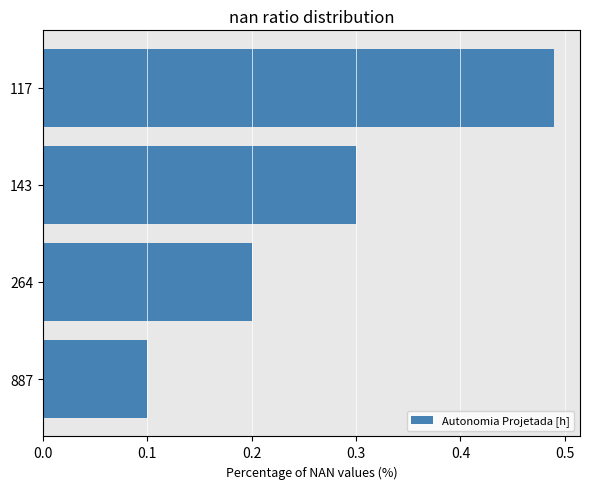

What is the minimum value shown in the chart?

0.1